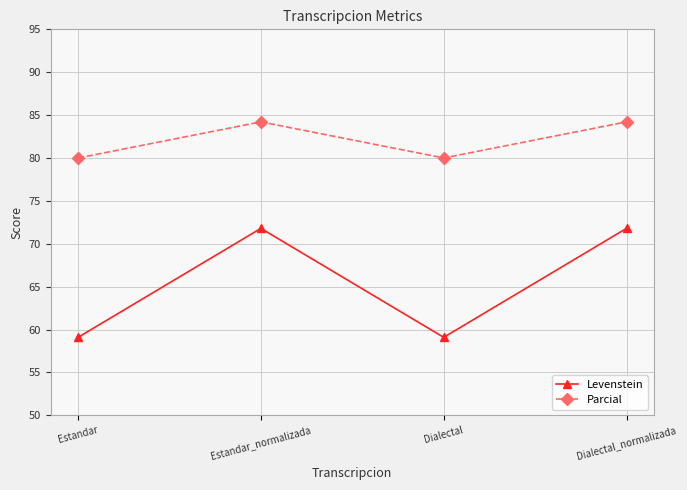

Is the value of Parcial at Dialectal_normalizada greater than the value of Levenstein at Estandar?

Yes